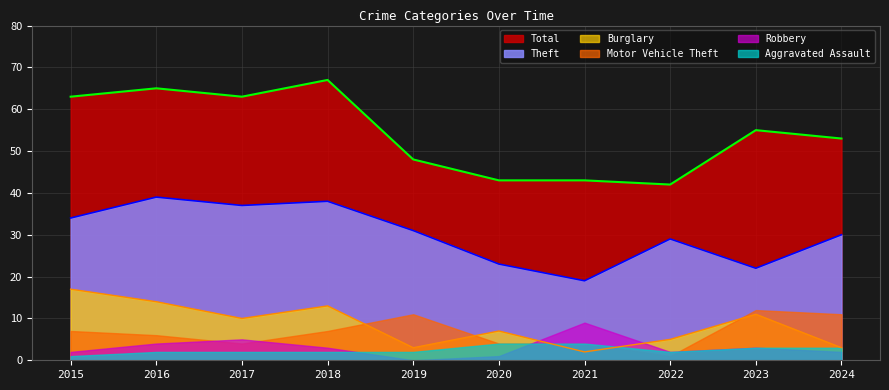

Is the value of Burglary at 2020 greater than the value of Theft at 2024?

No